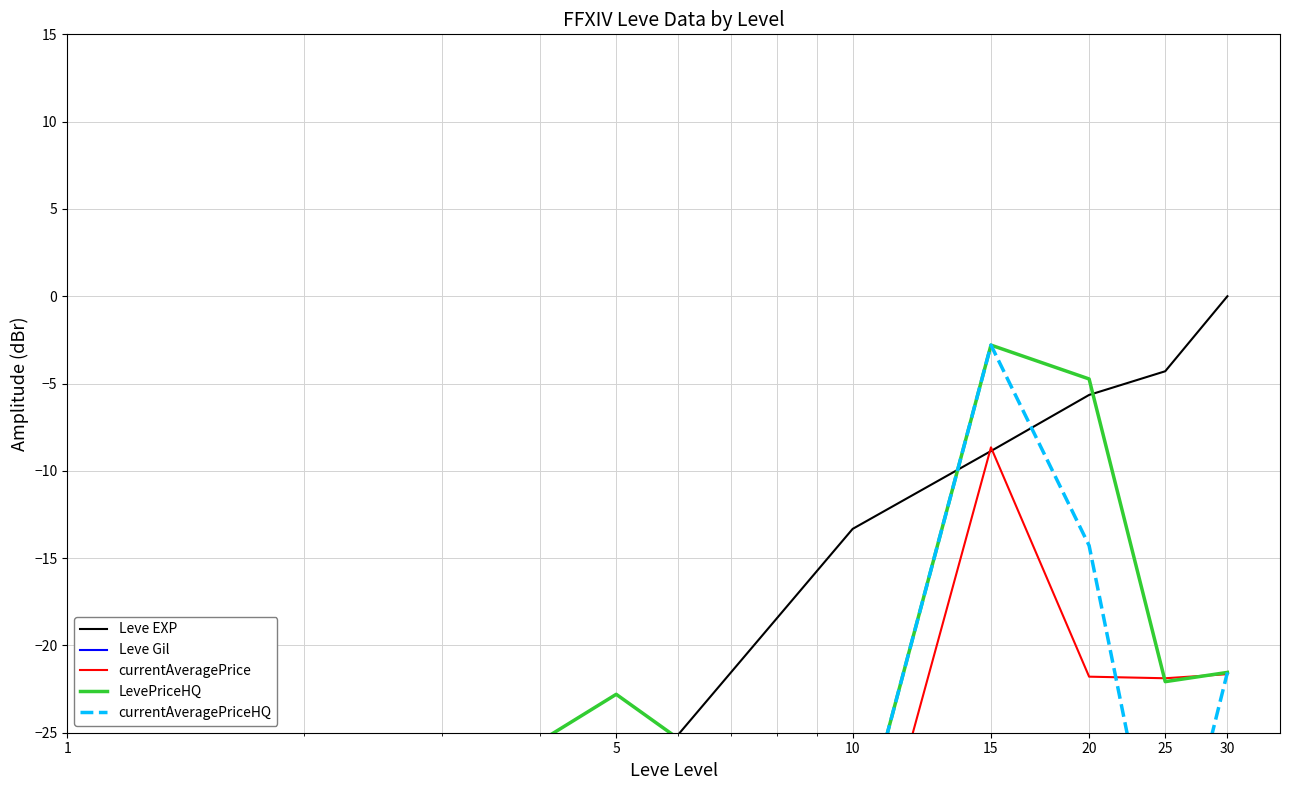

At which category does the chart reach its minimum across all series?

1